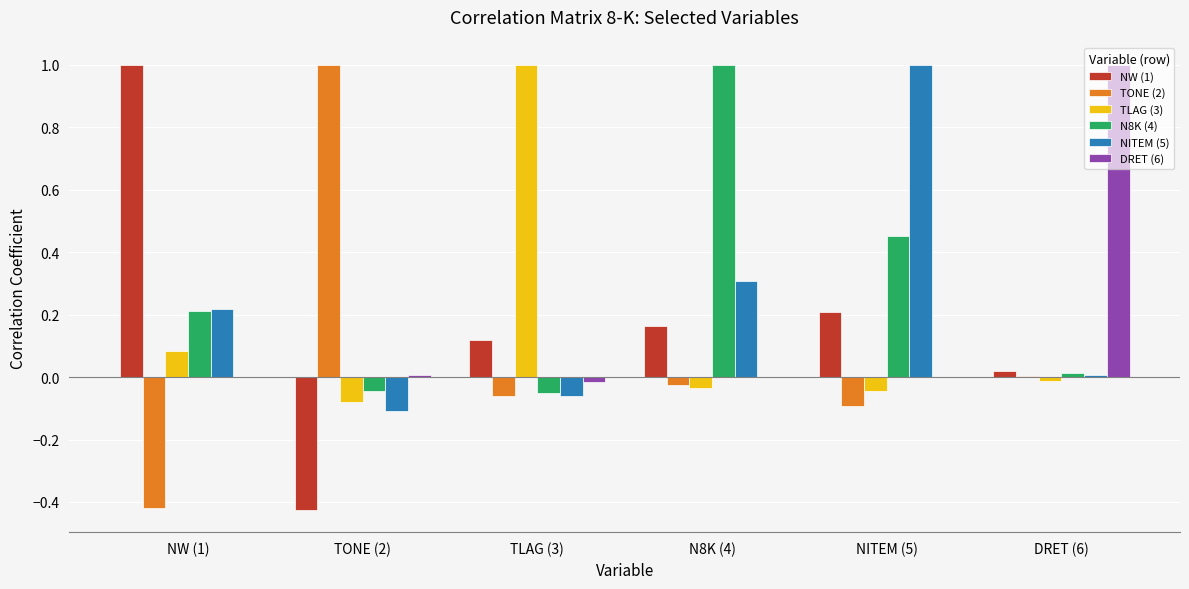

What is the difference between the NITEM (5) values at DRET (6) and NITEM (5)?

1.0